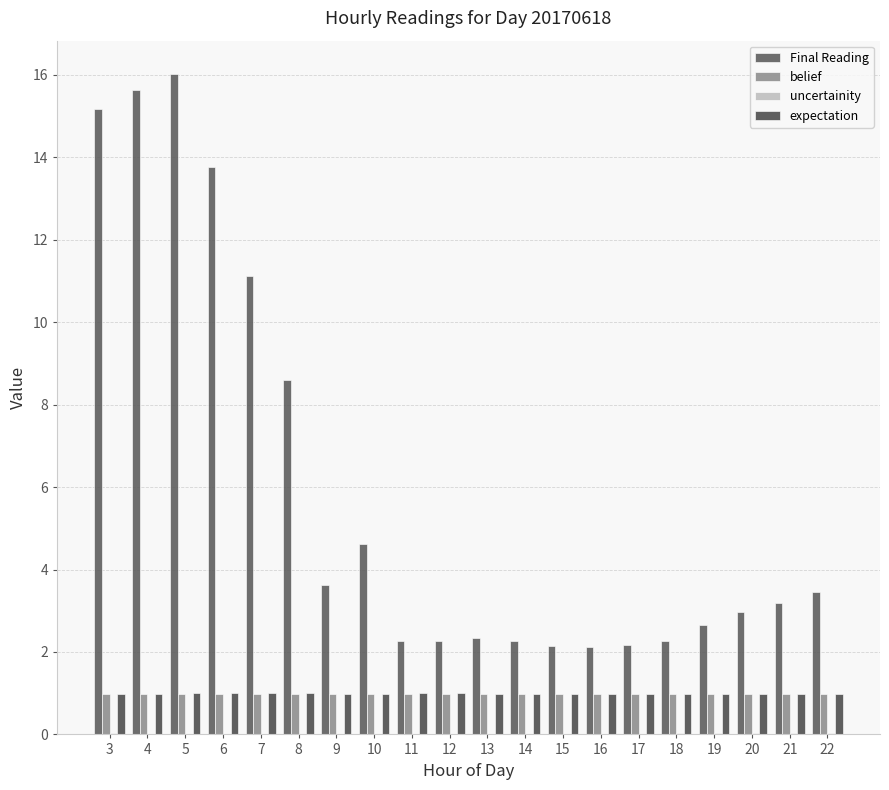

Does the chart contain stacked bars?

No